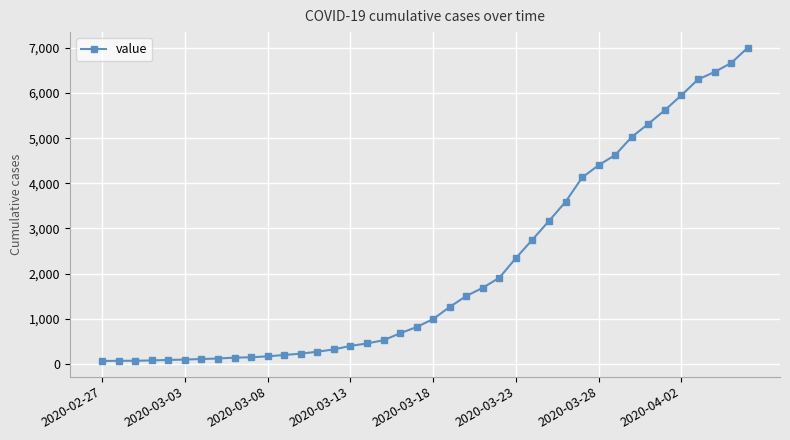

What is the sum of all values?

85748